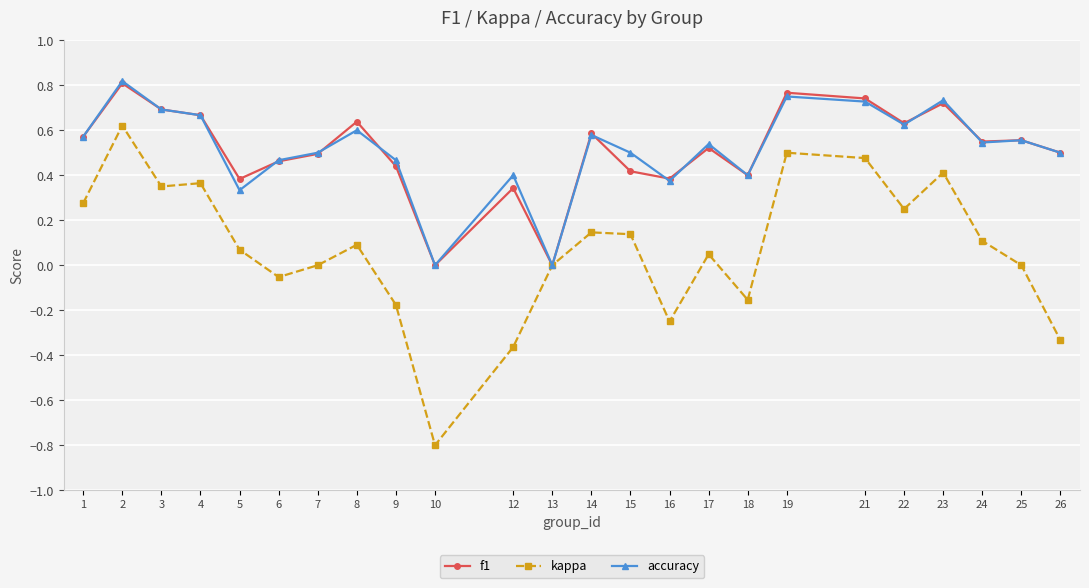

What is the minimum value for kappa?

-0.8